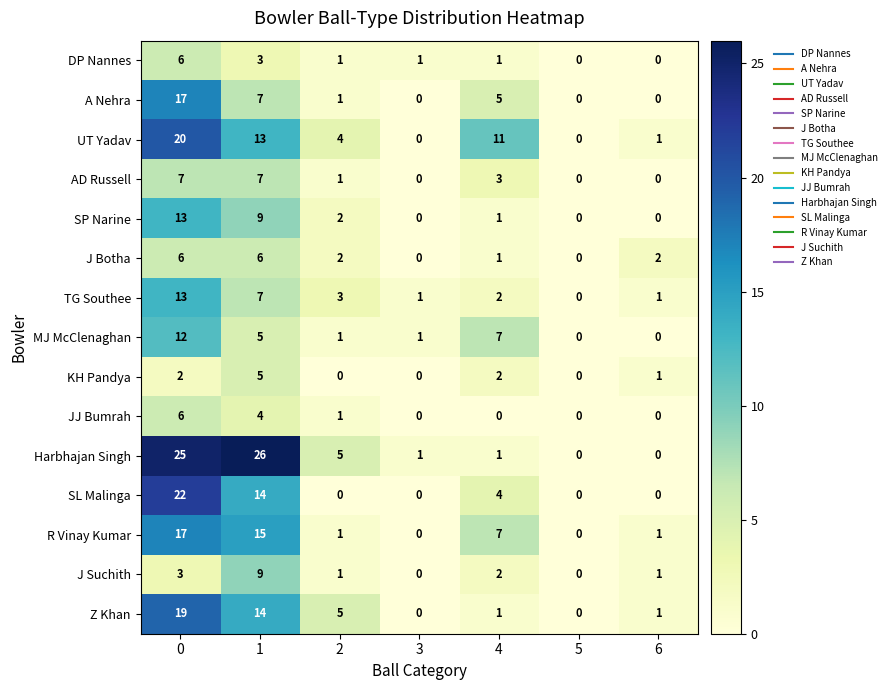

What is the greatest value displayed?

26